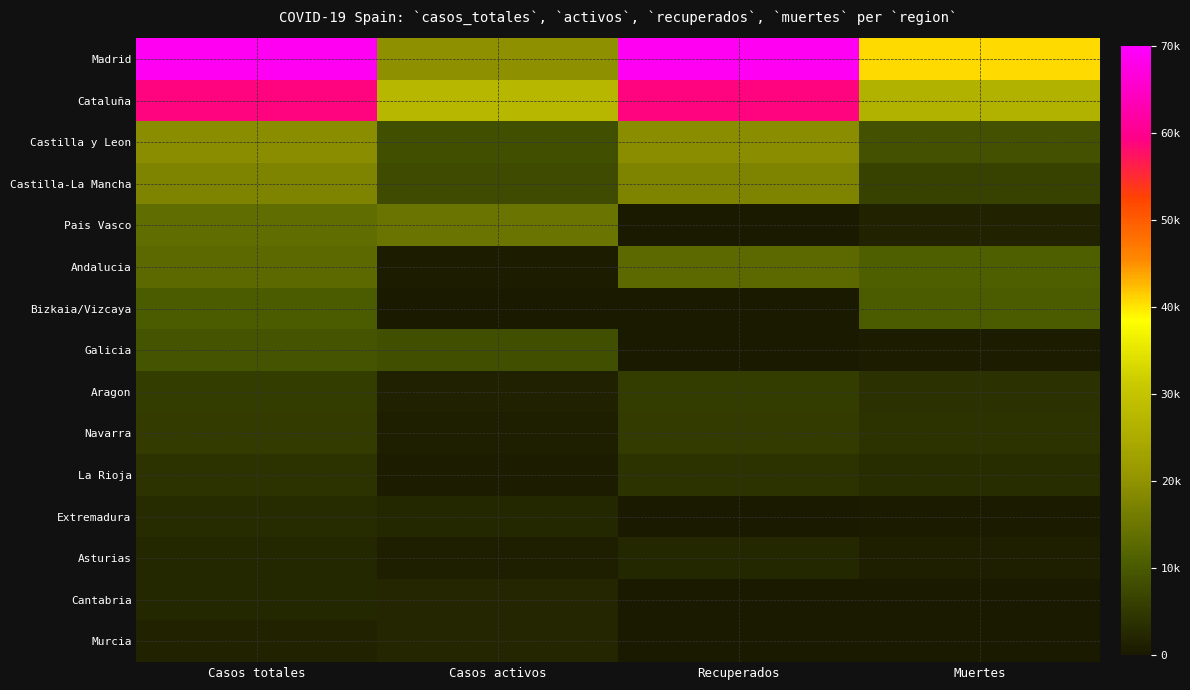

Which series has the widest spread of values?

Madrid